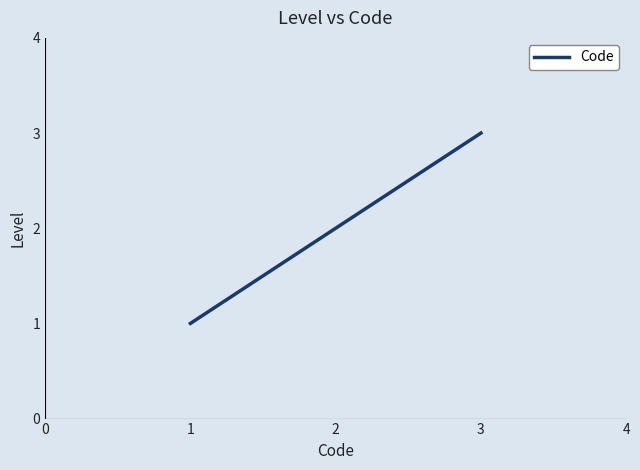

Is this an area chart (filled region under the line)?

No